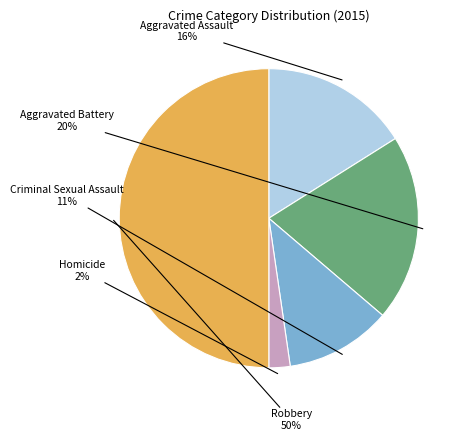

Between Aggravated Assault and Aggravated Battery, which is larger?

Aggravated Battery